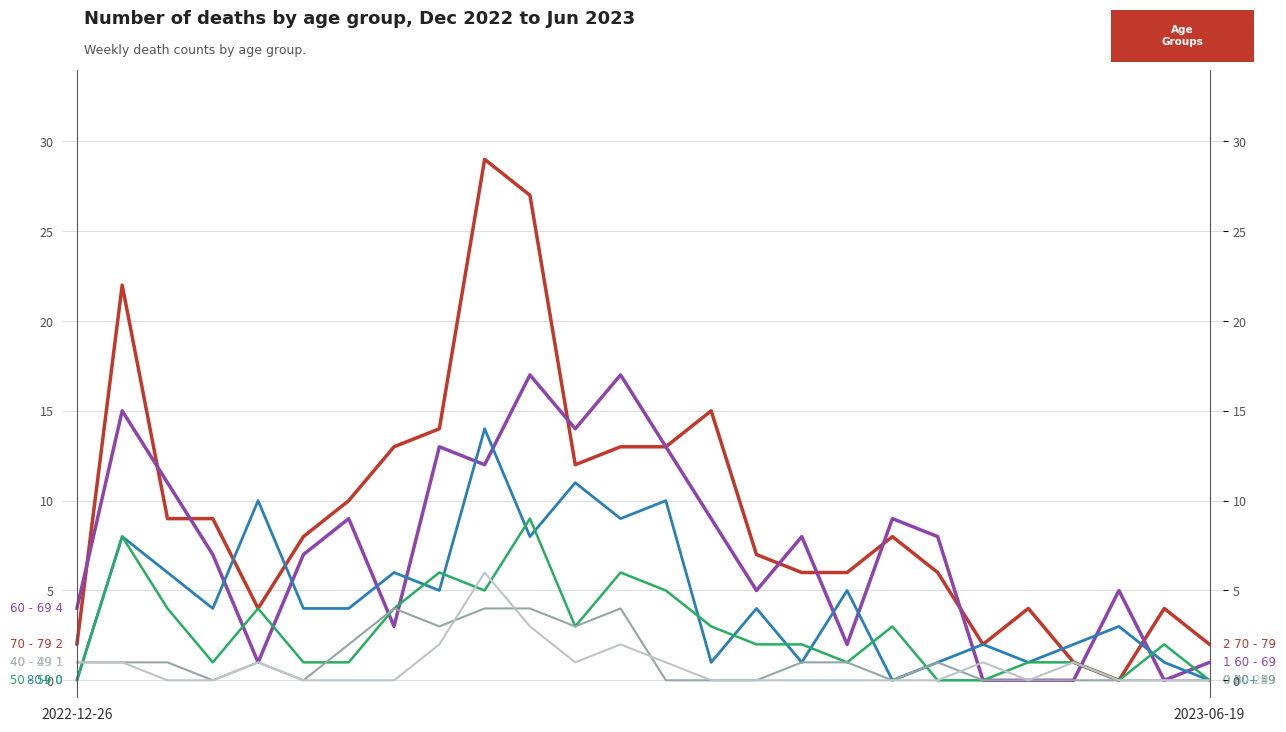

Is it true that 60 - 69 equals 13 at 8?

True